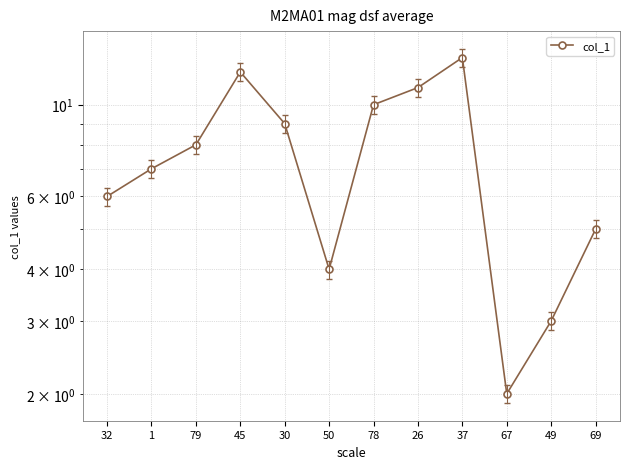

What position from the left is 79?

3